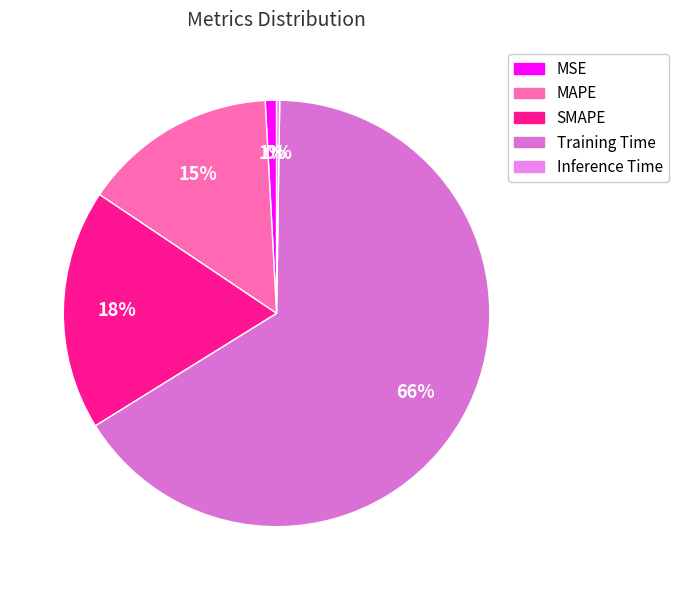

What is the total percentage of Inference Time and SMAPE?

18.5%